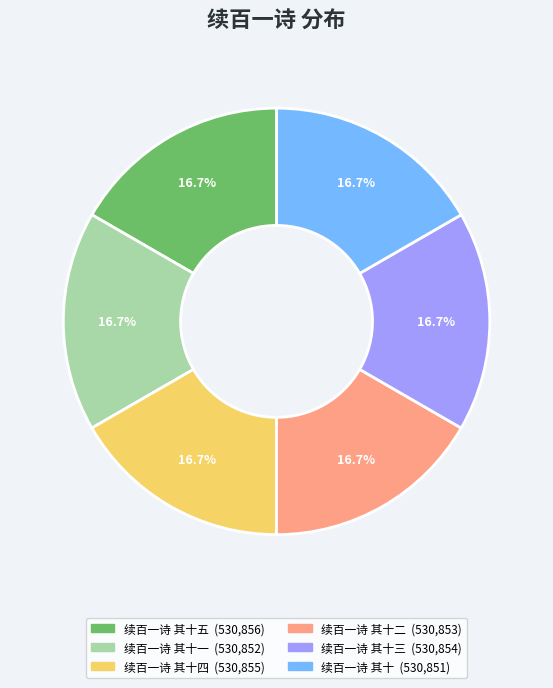

Is there a majority slice in this chart?

No